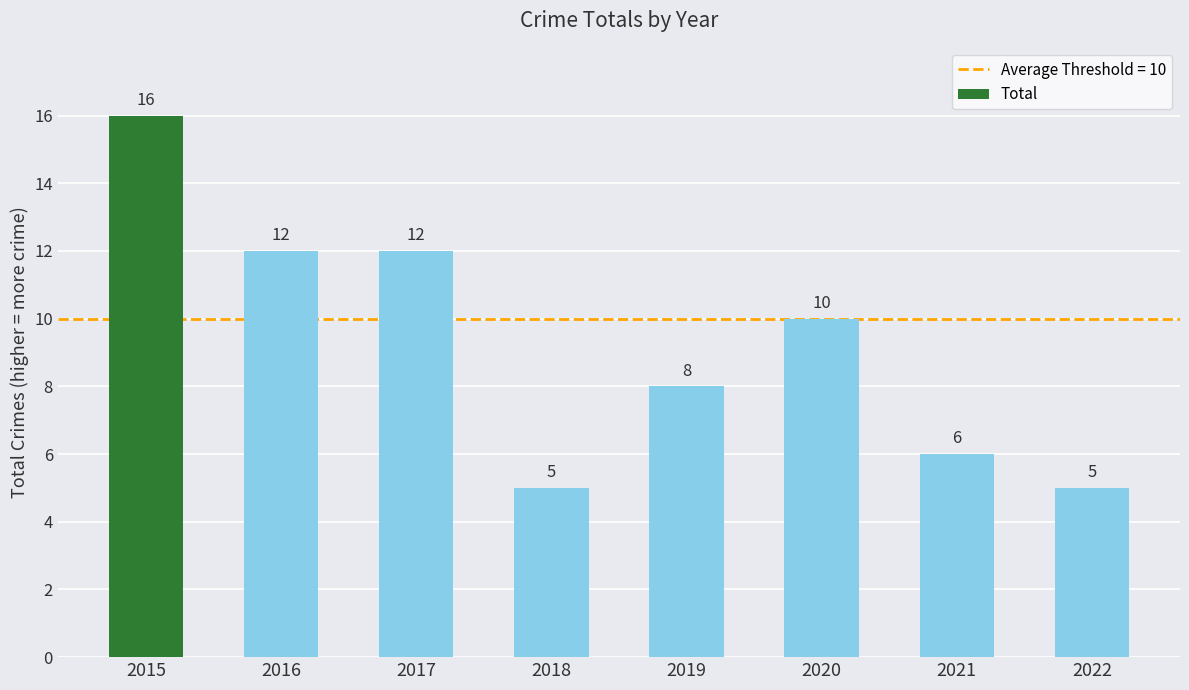

The chart shows a value of 12 at 2016. True or false?

True